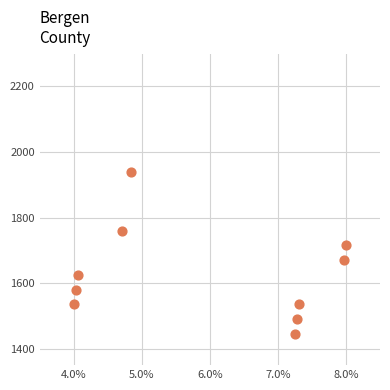

What is the range of Y values (max minus min)?

495